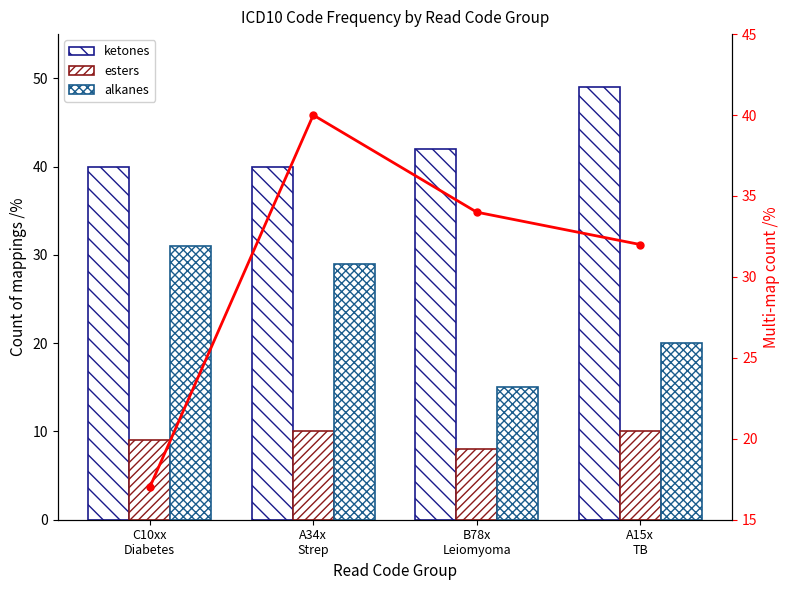

What is the label of the 2nd bar from the left?

A34x
Strep